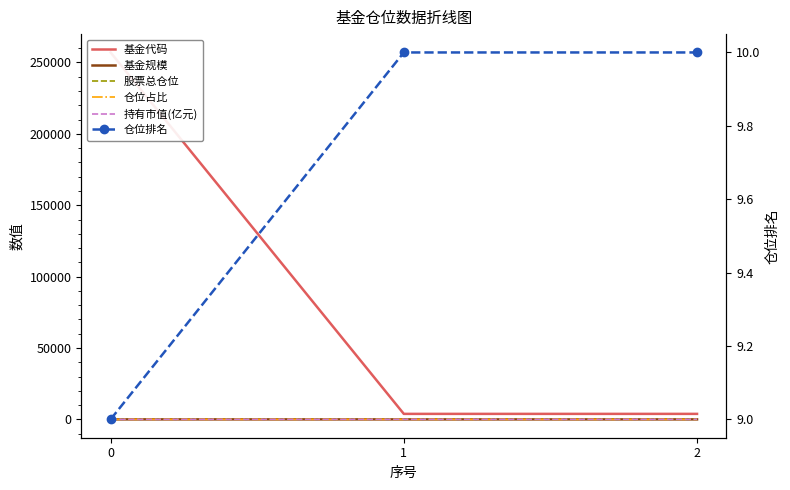

What is the lowest value of the 基金规模 series?

2.0